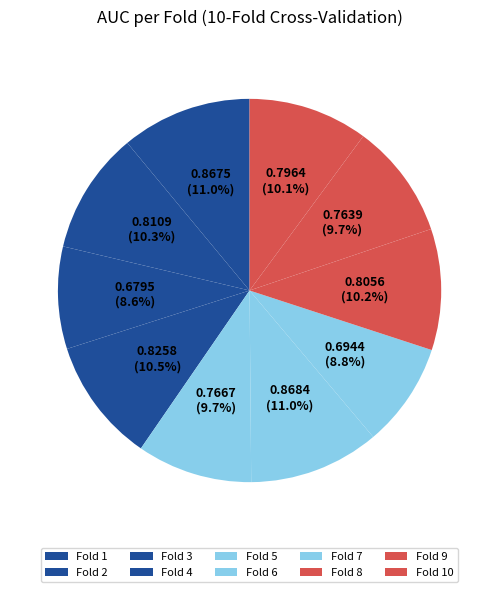

Count the number of slices in the pie.

10